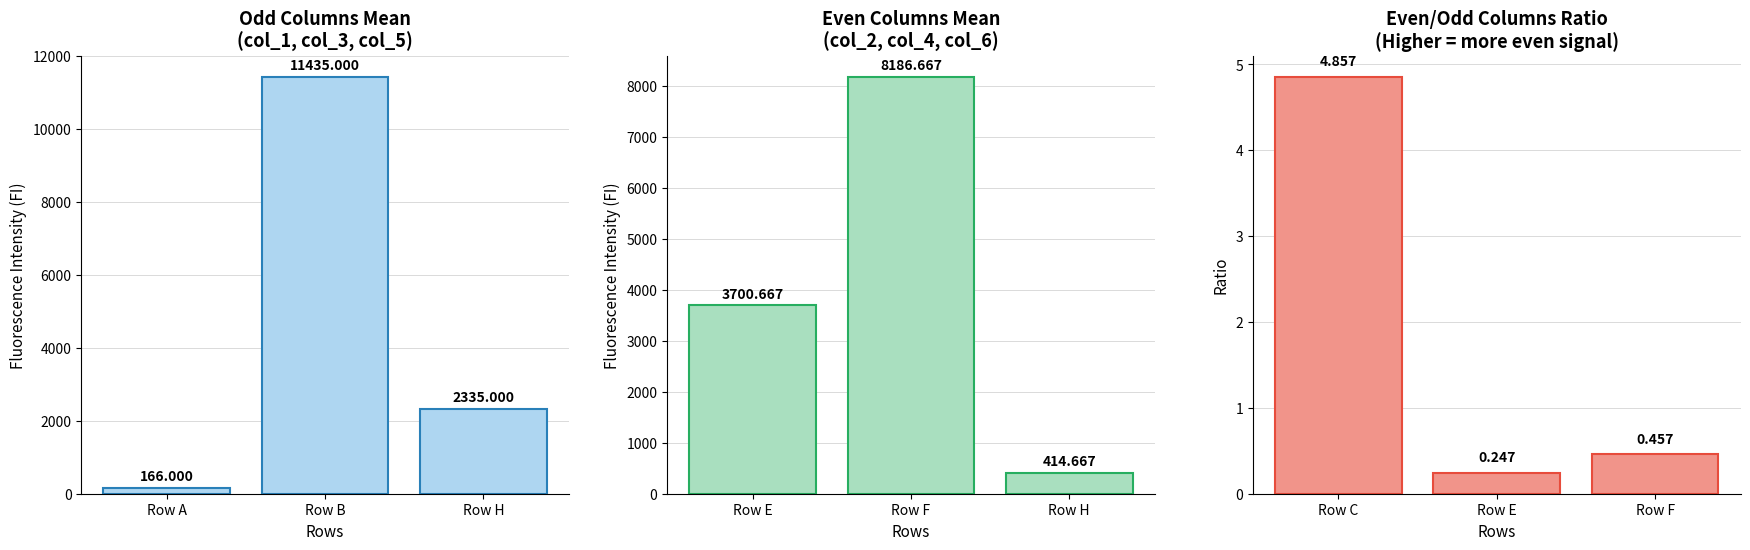

What is the value of the Even/Odd Ratio bar at the 1st from the left?

4.9